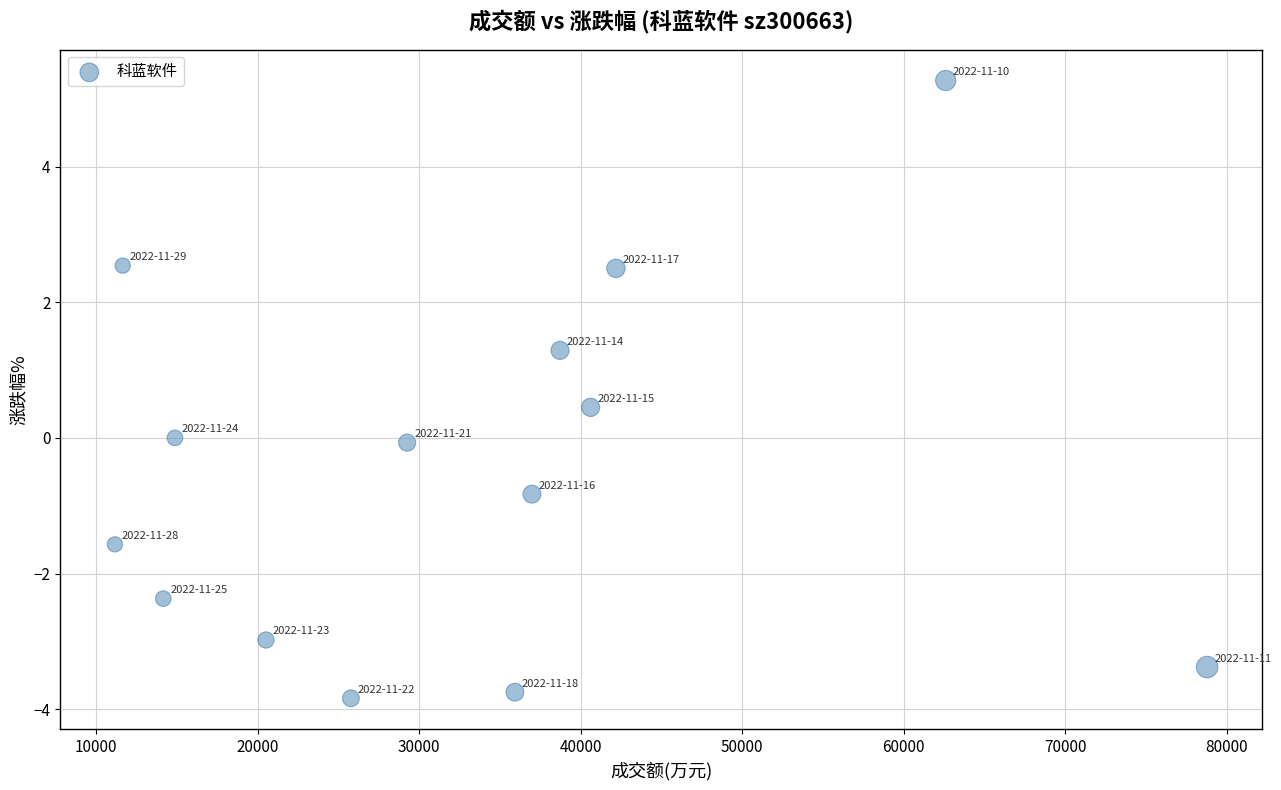

What is the range of X values (max minus min)?

67627.0